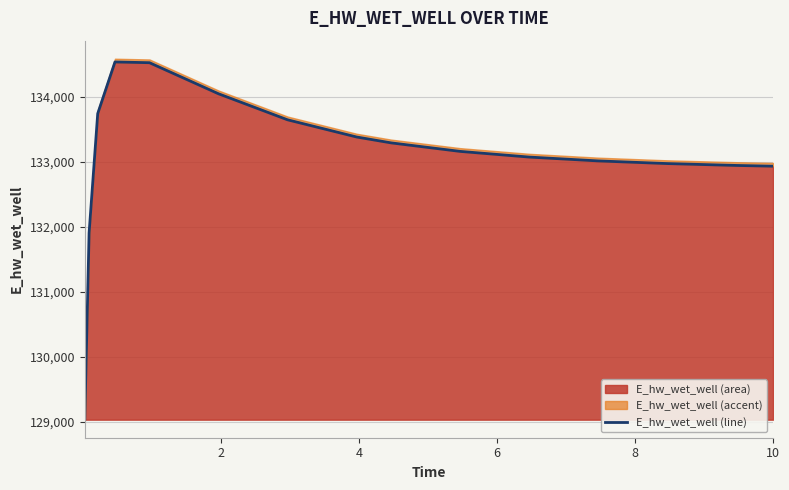

What is the difference between the second highest and second lowest values?

2620.4